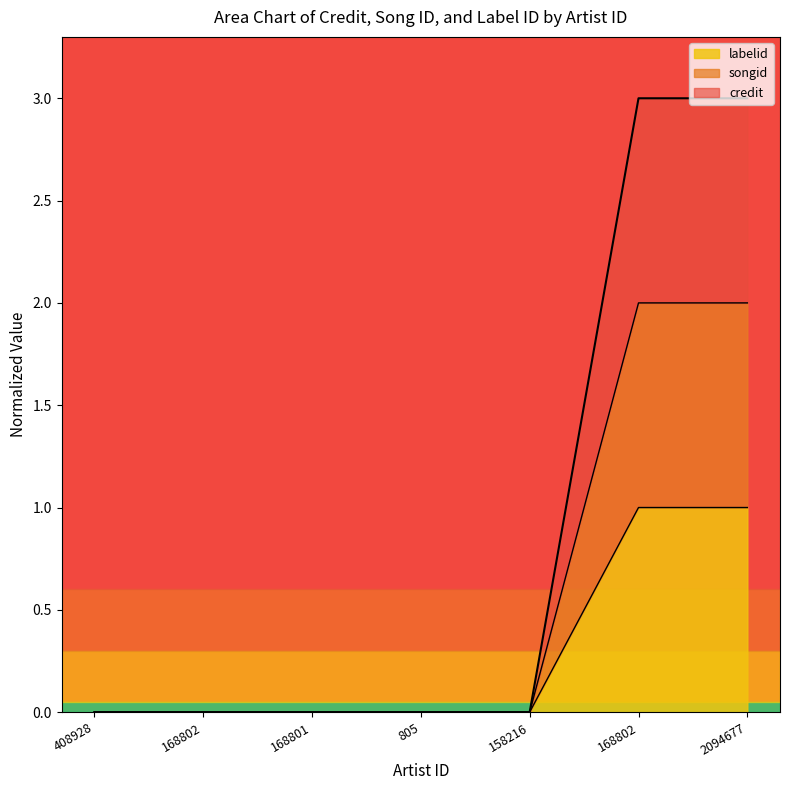

Which series has the largest range (max minus min)?

credit